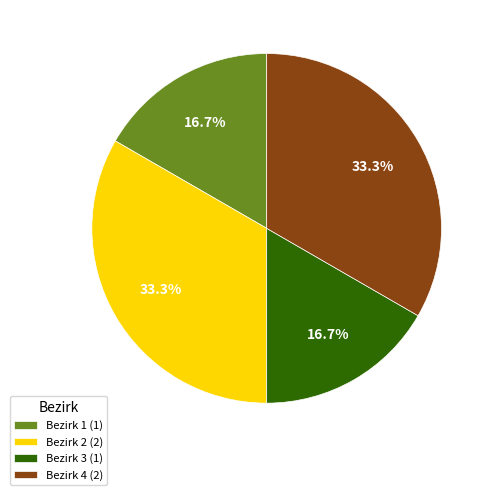

To the nearest percent, what is the difference between the Bezirk 2 and Bezirk 1 slice percentages?

17%